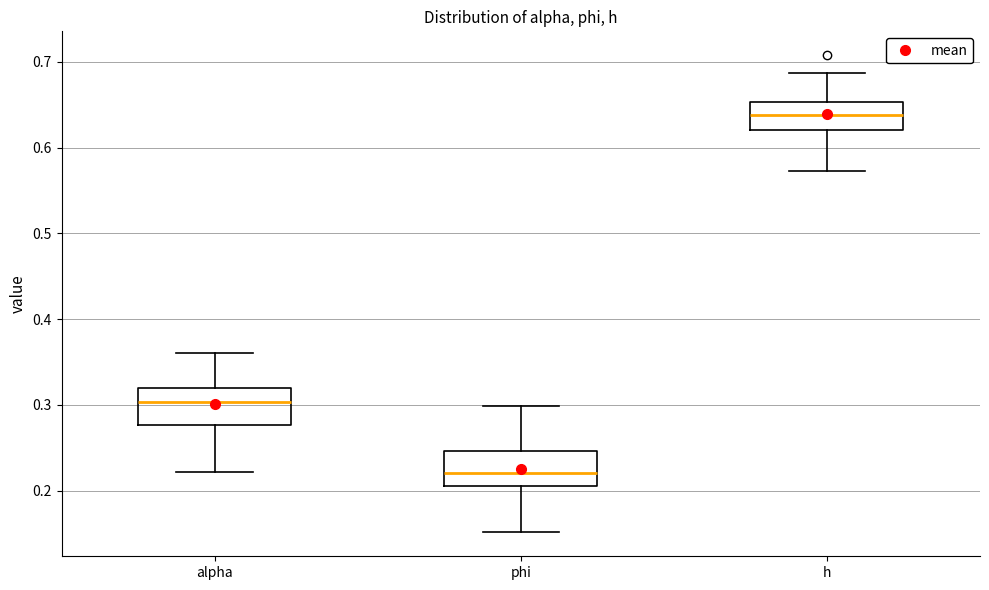

Reading left to right, transcribe this box plot: for each box, give where its median line is, the range the box spans, and where its two whiskers end, as read against the y-axis. The values are not printed on the chart, so give them approximately, as read against the axis.

alpha: median 0.30, box 0.28 to 0.32, whiskers 0.22 to 0.36
phi: median 0.22, box 0.21 to 0.25, whiskers 0.15 to 0.30
h: median 0.64, box 0.62 to 0.65, whiskers 0.57 to 0.69